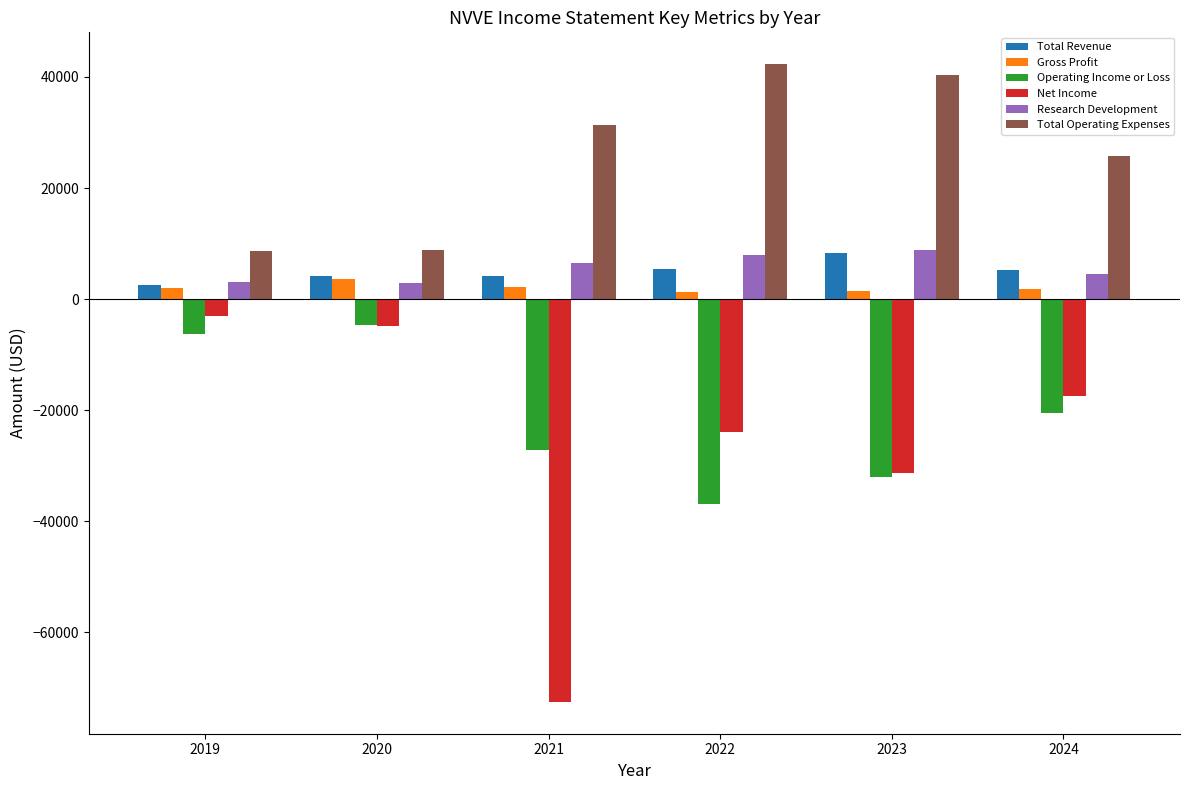

Which series has the largest range (max minus min)?

Net Income